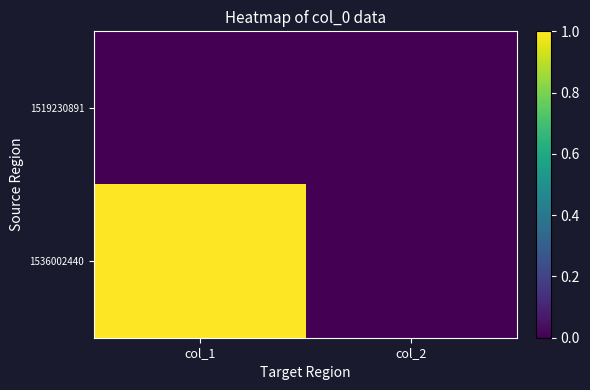

What is the total value across all series at col_1?

1